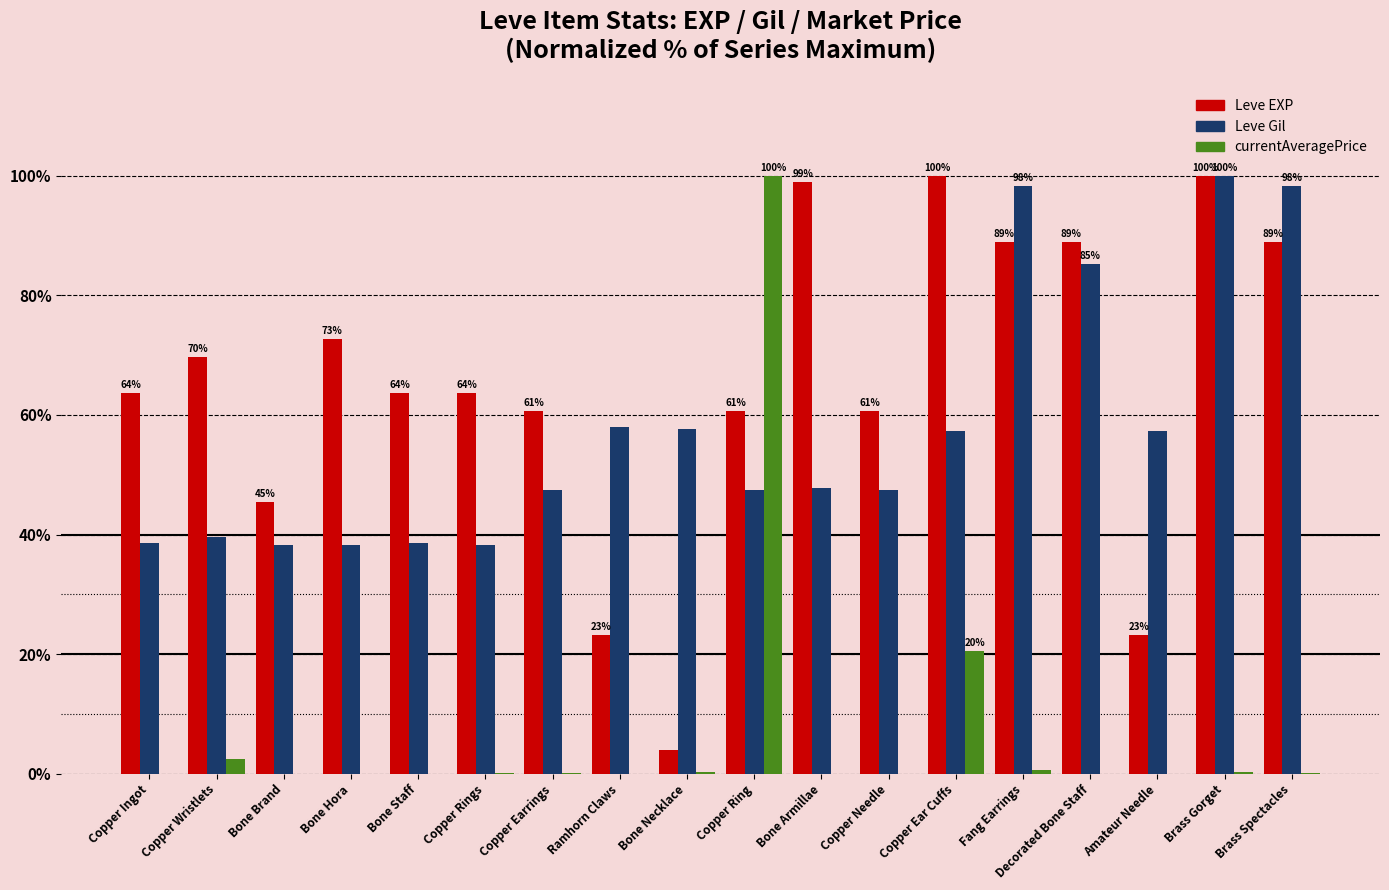

Is the value of Leve EXP at Copper Wristlets greater than the value of currentAveragePrice at Bone Necklace?

Yes